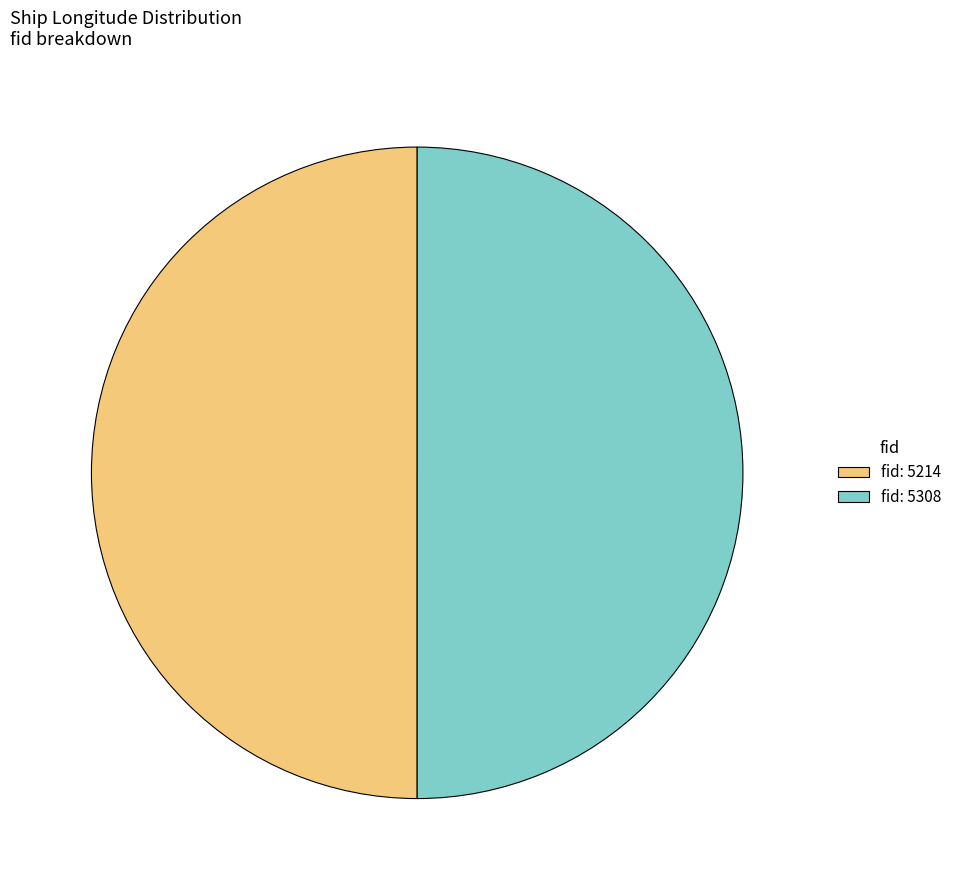

The fid: 5308 slice represents 36% of the pie. True or false?

False